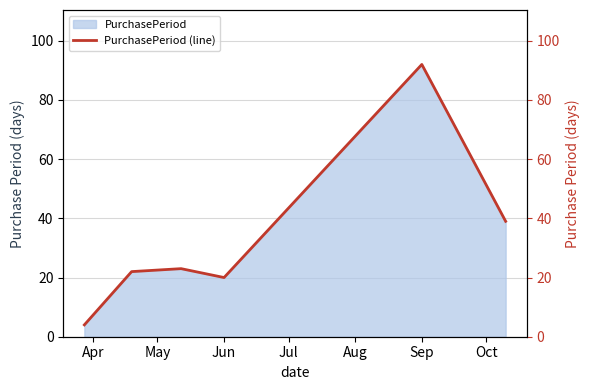

Is it true that PurchasePeriod equals 20 at Jun?

True